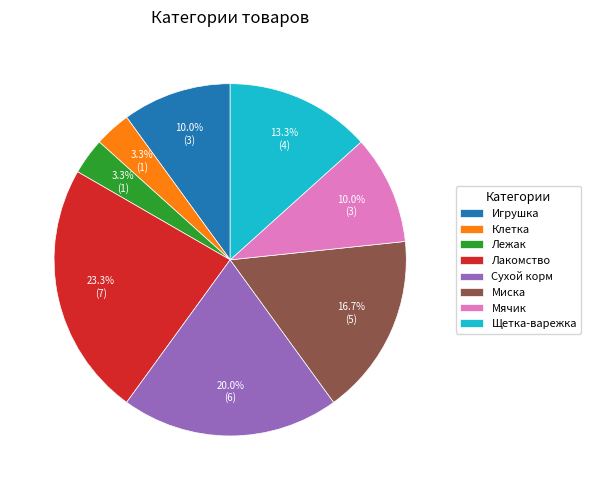

To the nearest percent, what is the difference between the Миска and Щетка-варежка slice percentages?

3%